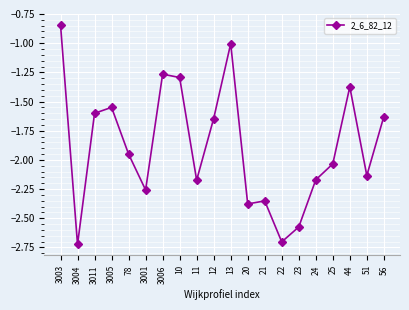

What is the label of the 1st point from the left?

3003